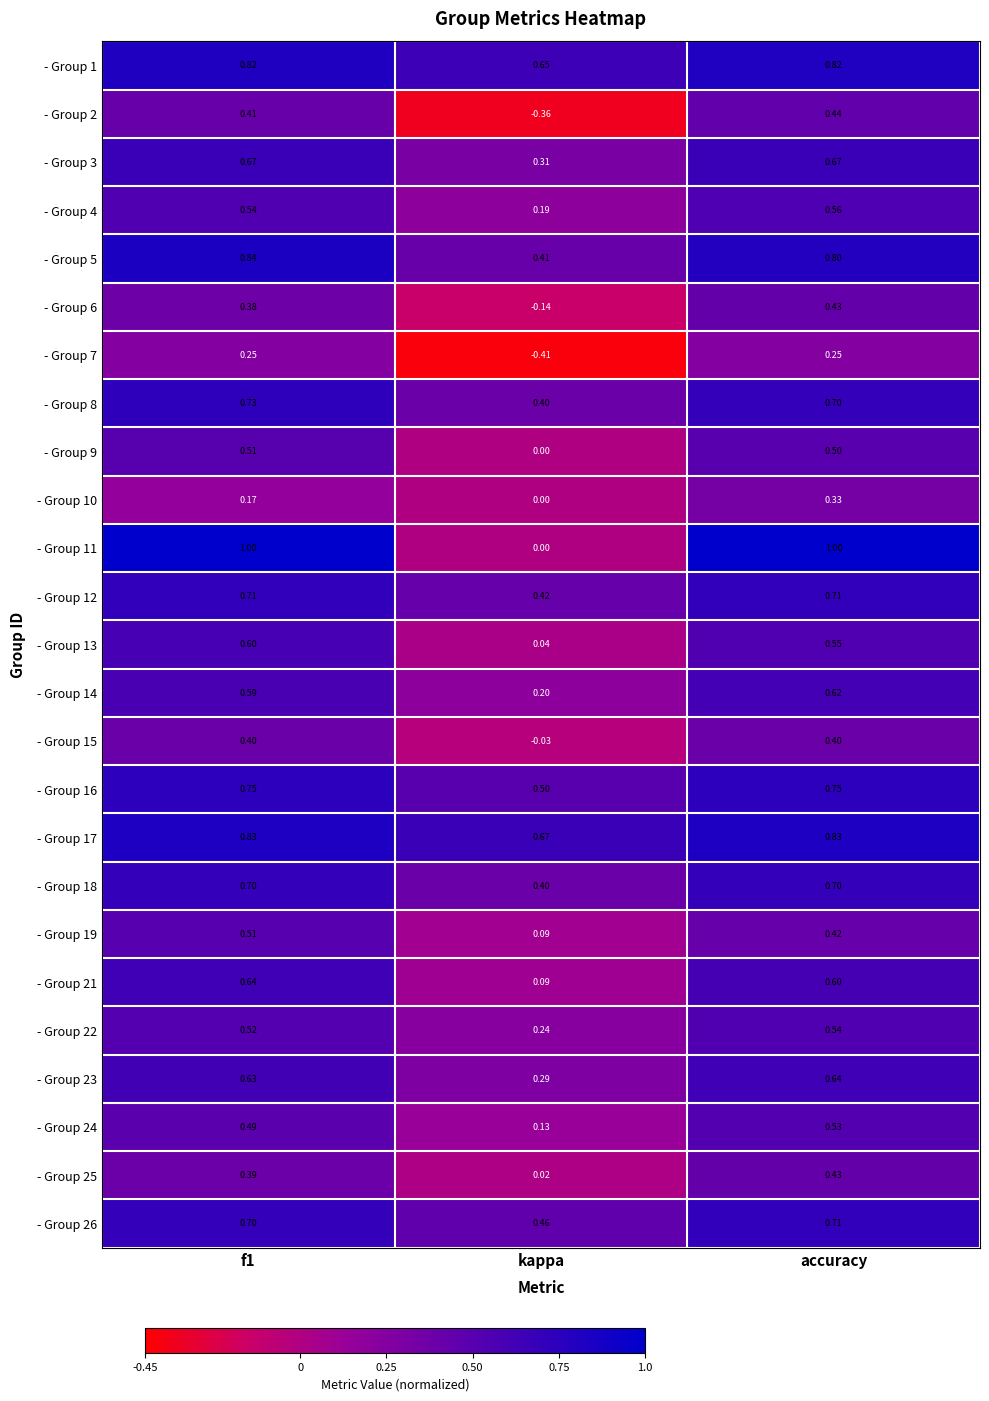

Where is - Group 23 nearest to the value 0?

kappa